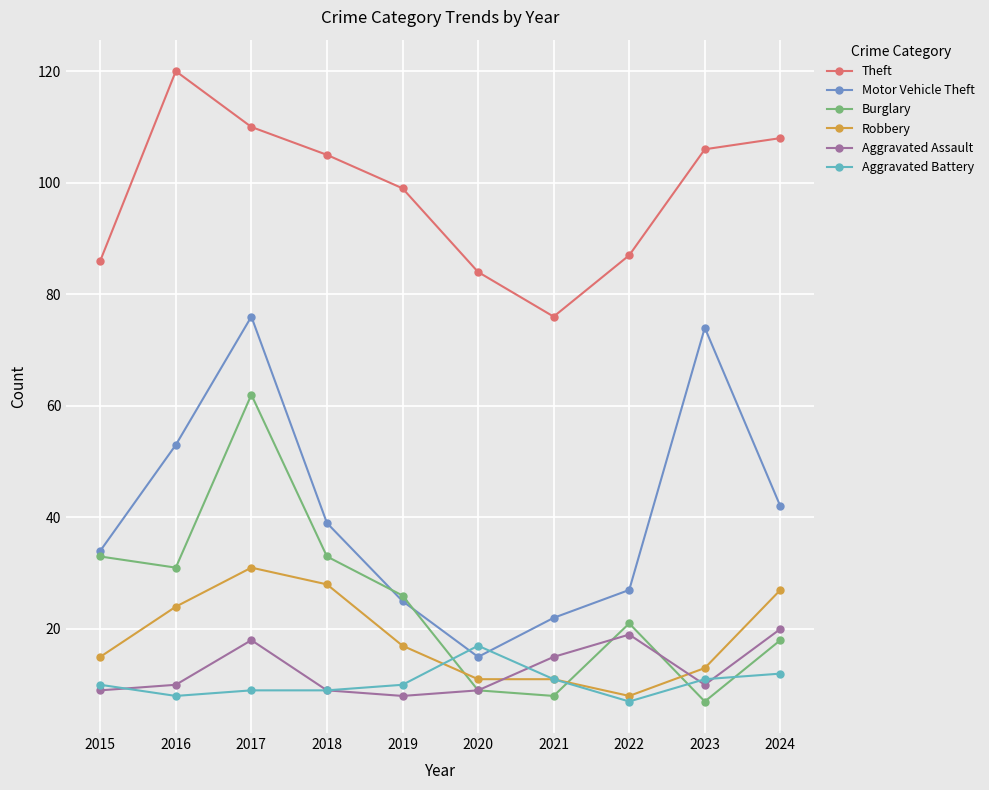

At how many categories does at least one series exceed 97?

6